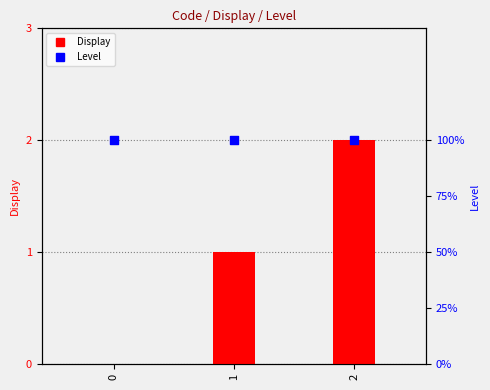

Is the value of Level at 1 greater than the value of Display at 0?

Yes